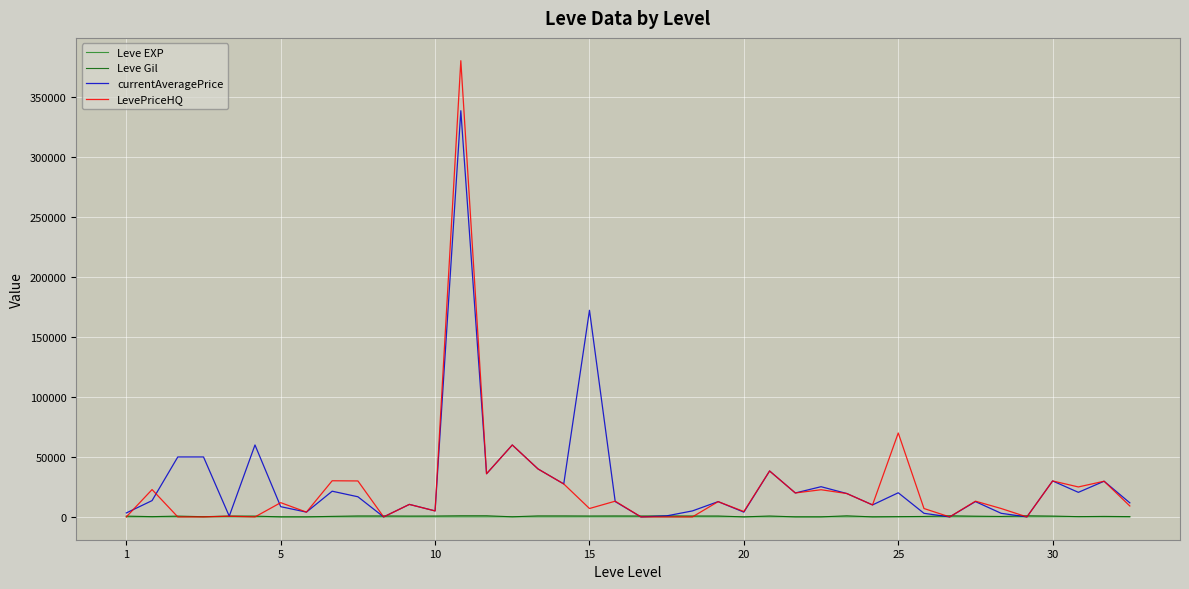

What is the highest value of the currentAveragePrice series?

338794